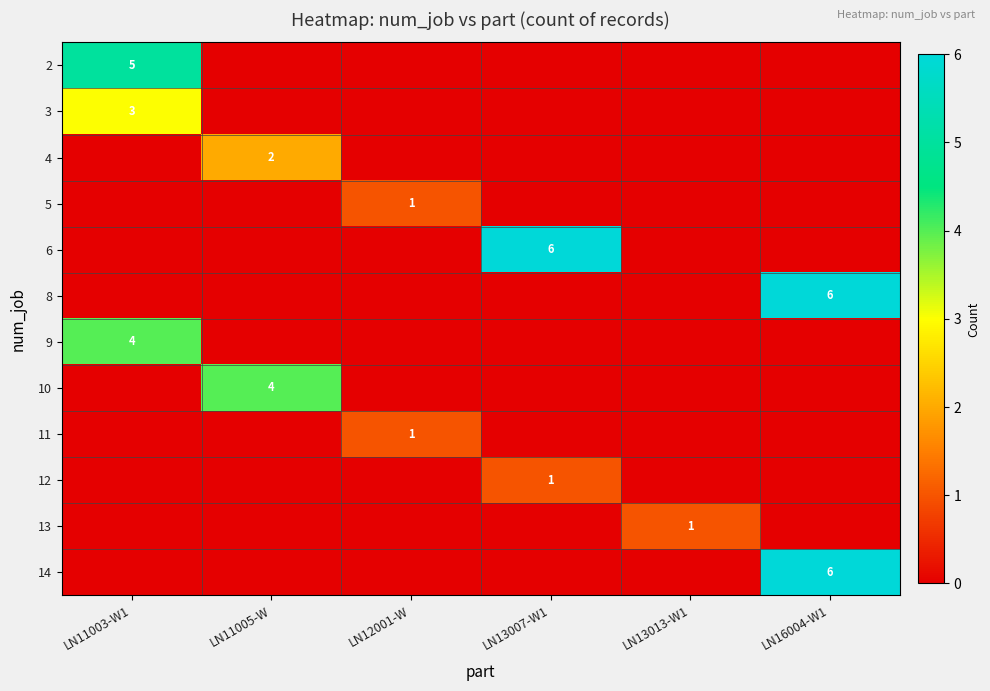

Which label corresponds to the largest value in the chart?

LN13007-W1